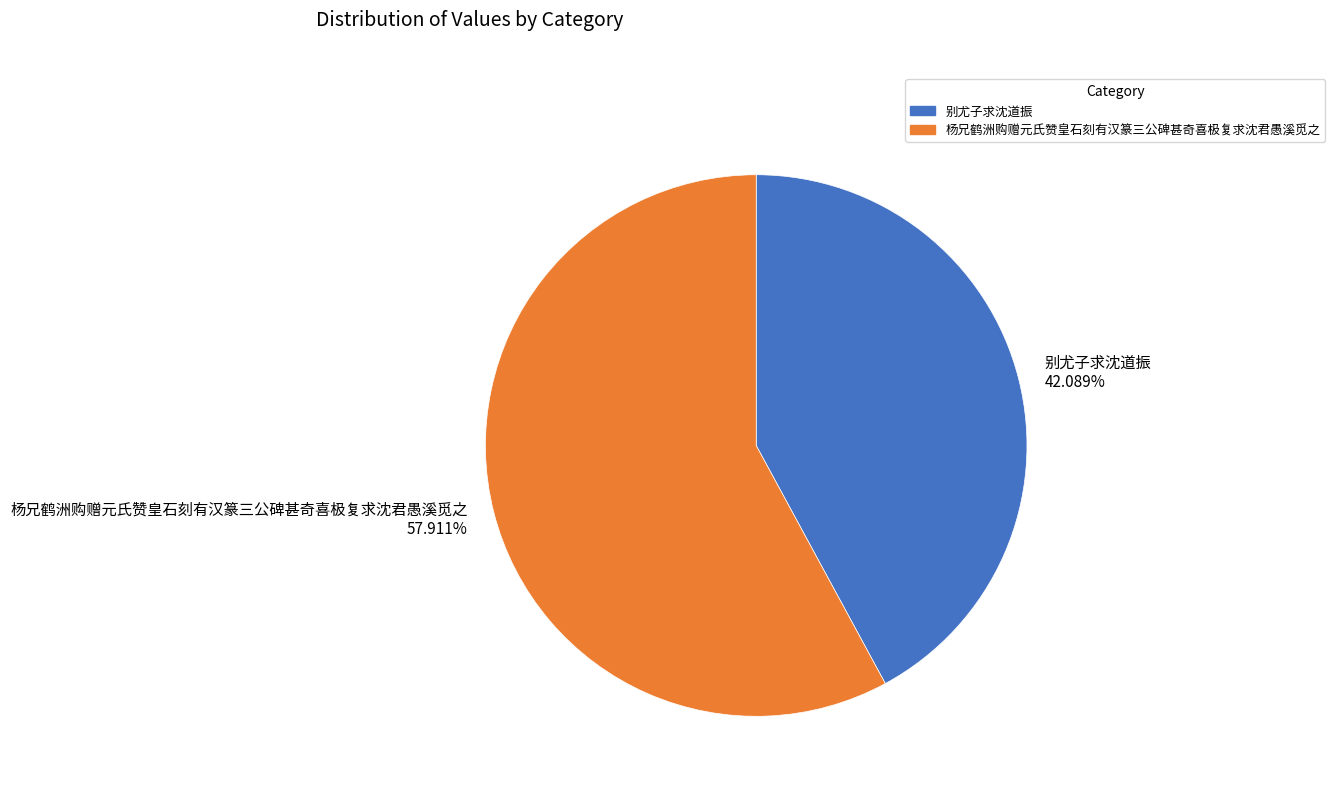

True or false: 杨兄鹤洲购赠元氏赞皇石刻有汉篆三公碑甚奇喜极复求沈君愚溪觅之 accounts for 58% of the total.

True